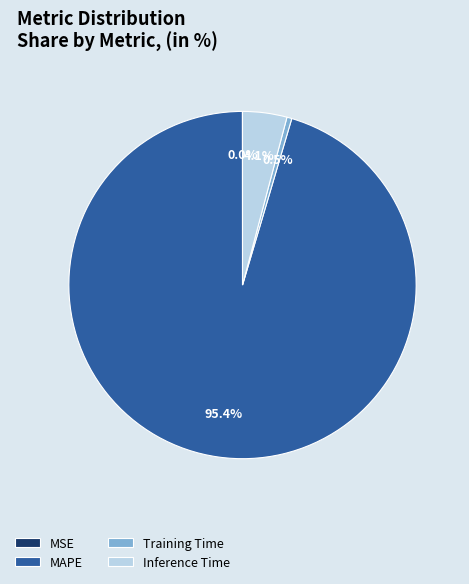

Is there any slice that represents more than half of the pie?

Yes